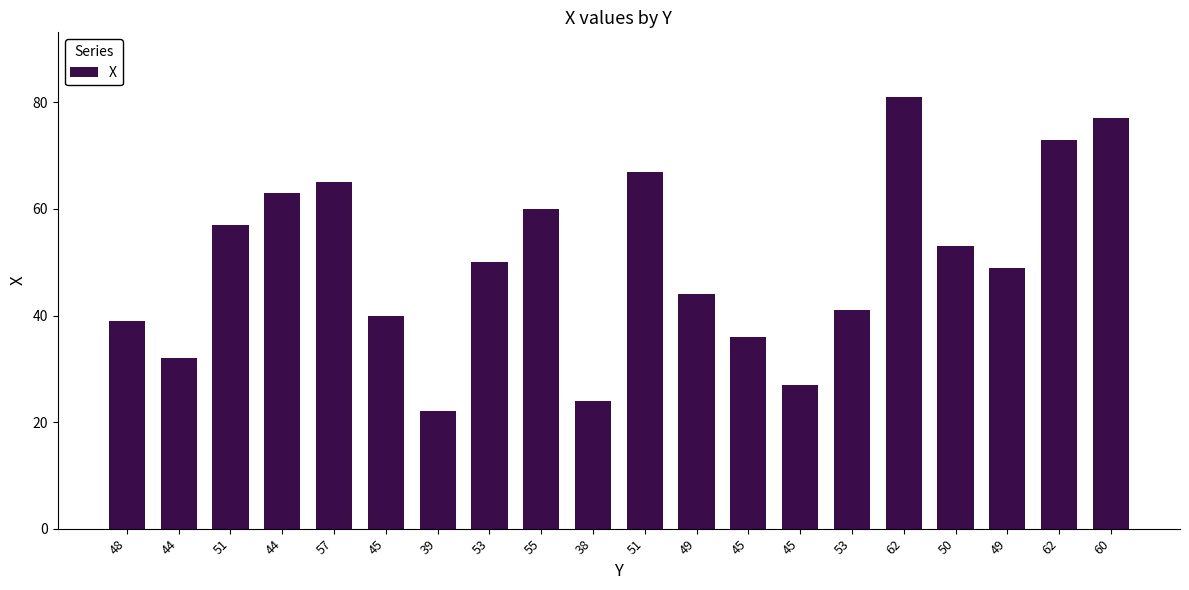

How many categories are shown in the chart?

20